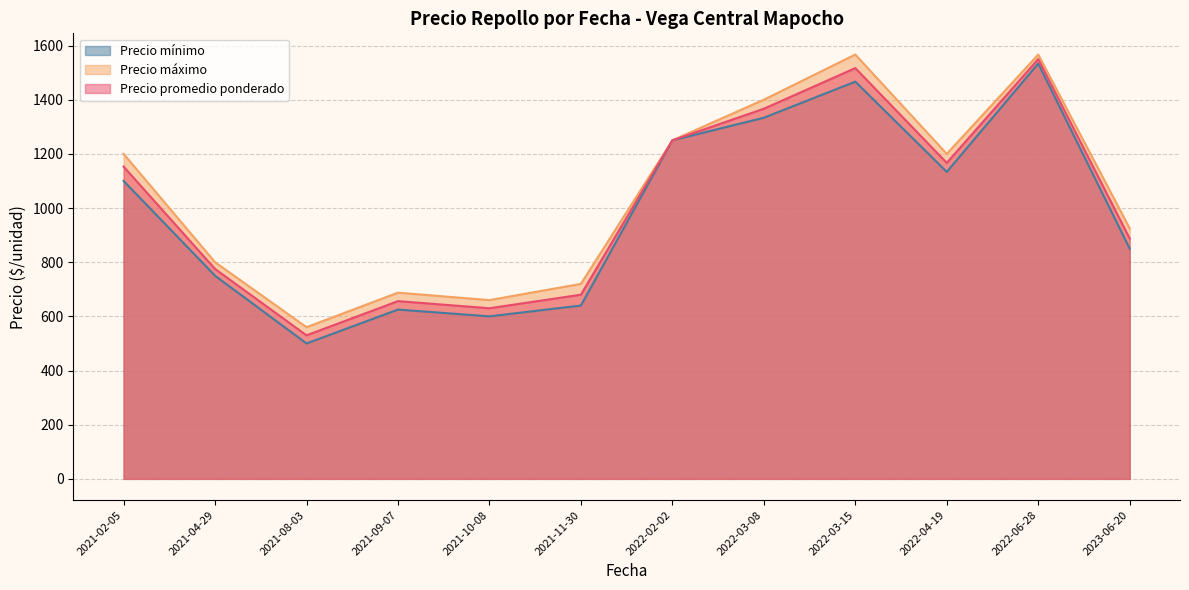

What is the total value across all series at 2021-08-03?

1590.0